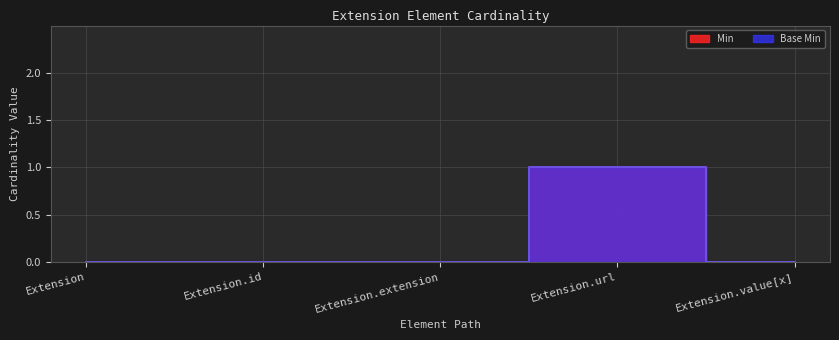

Reading left to right, extract all data points from this chart.

Min: Extension=0	Extension.id=0	Extension.extension=0	Extension.url=1	Extension.value[x]=0
Base Min: Extension=0	Extension.id=0	Extension.extension=0	Extension.url=1	Extension.value[x]=0